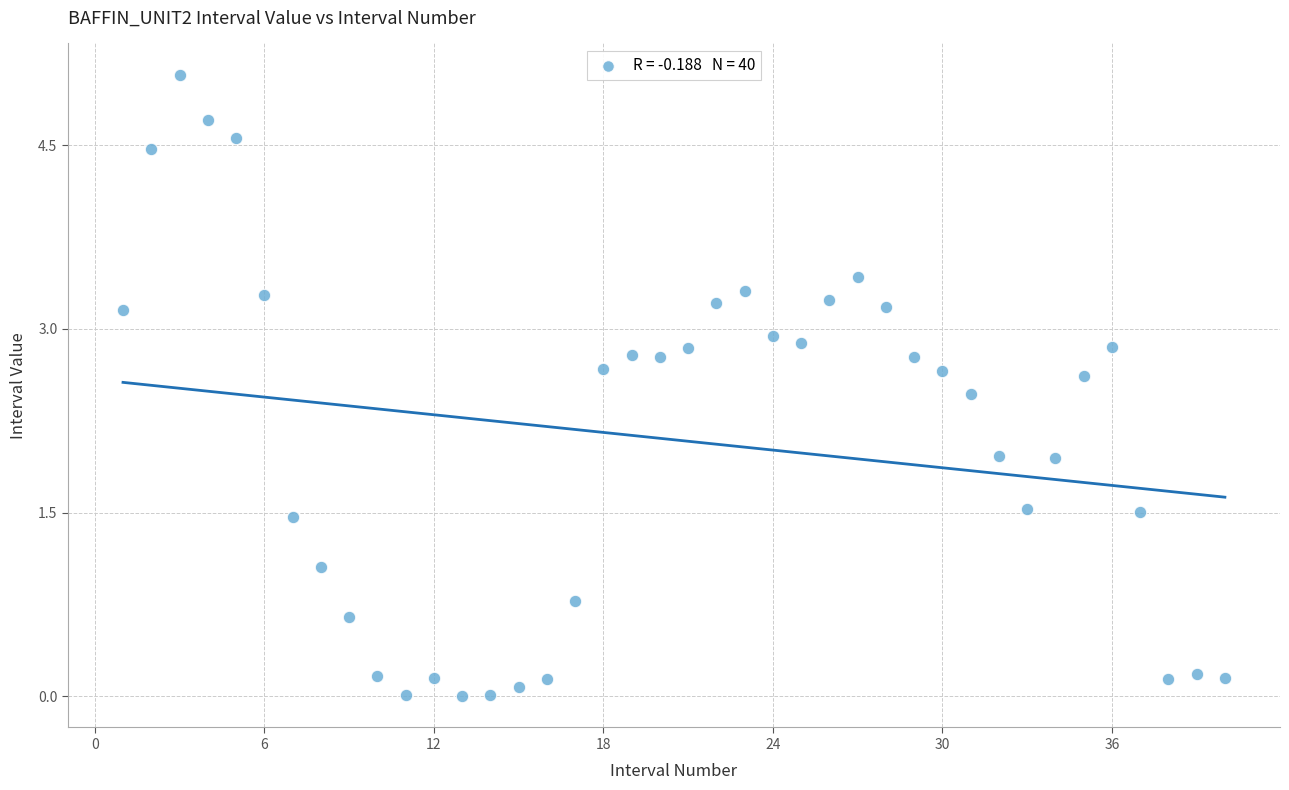

What is the range of X values (max minus min)?

39.0